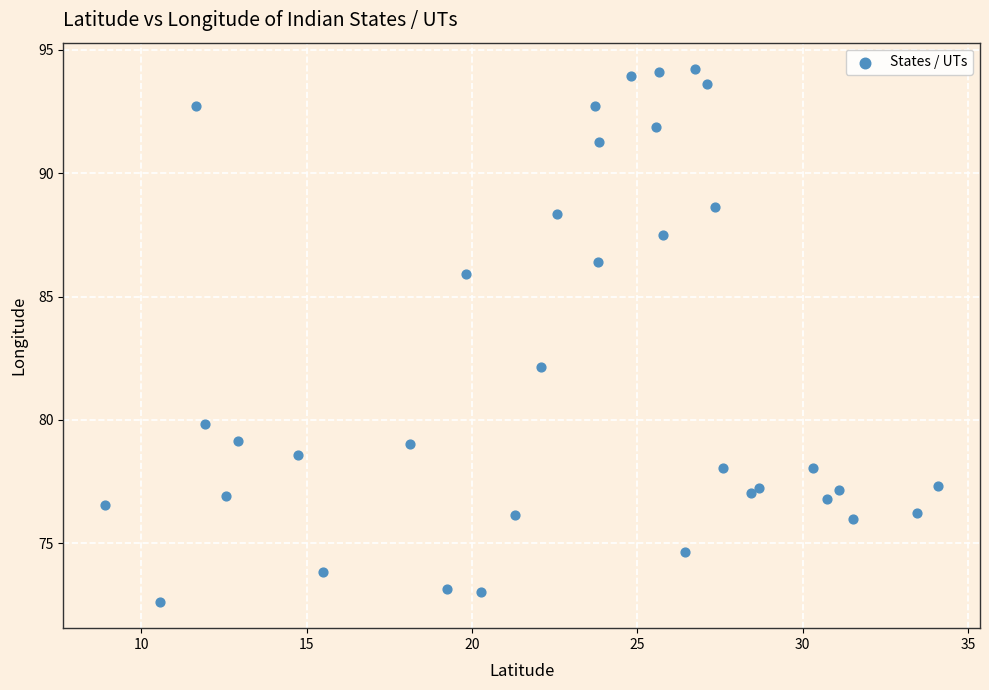

What Y value in the scatter plot is closest to 83?

82.2